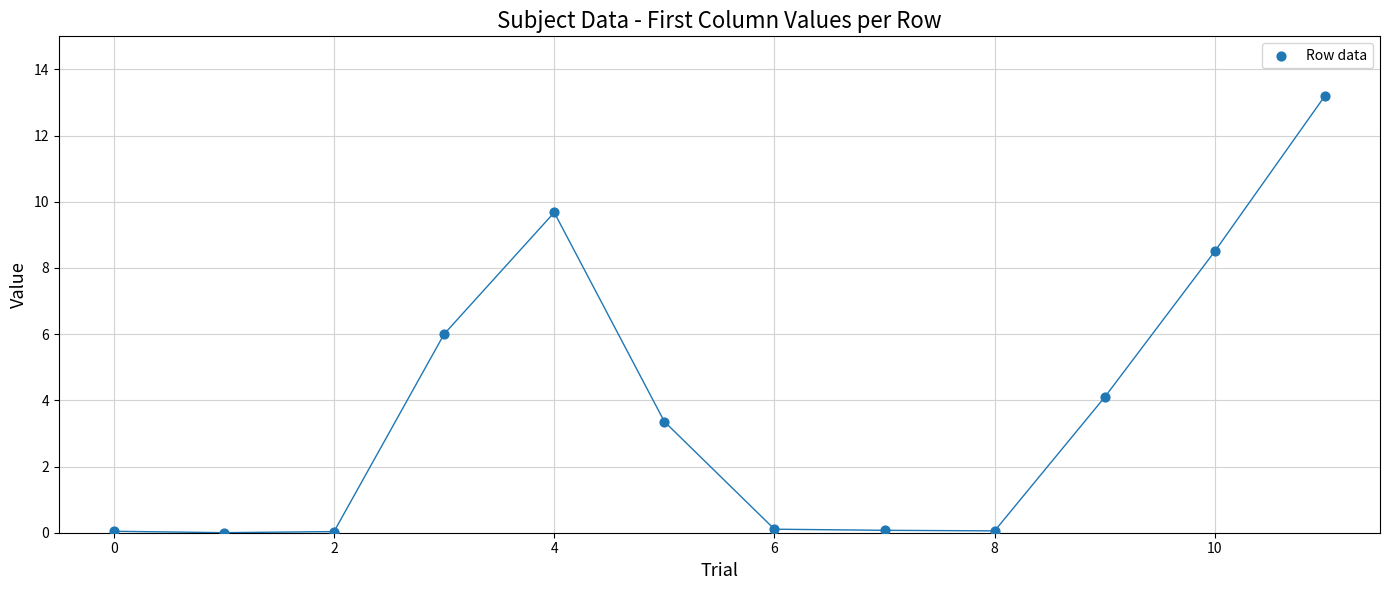

What is the average Y value?

3.8